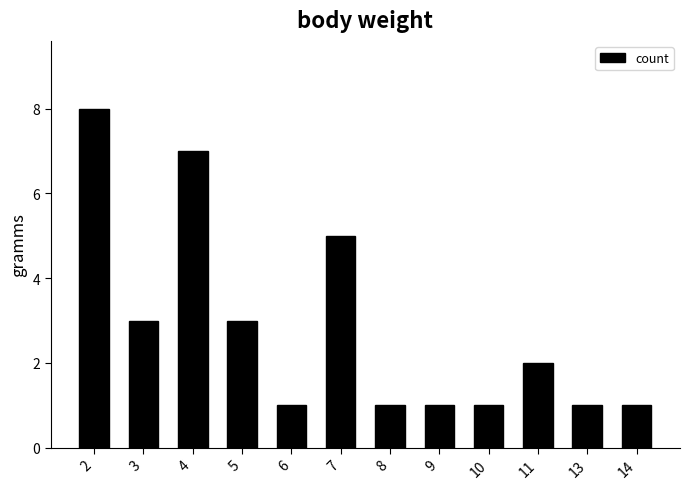

What is the average value?

3